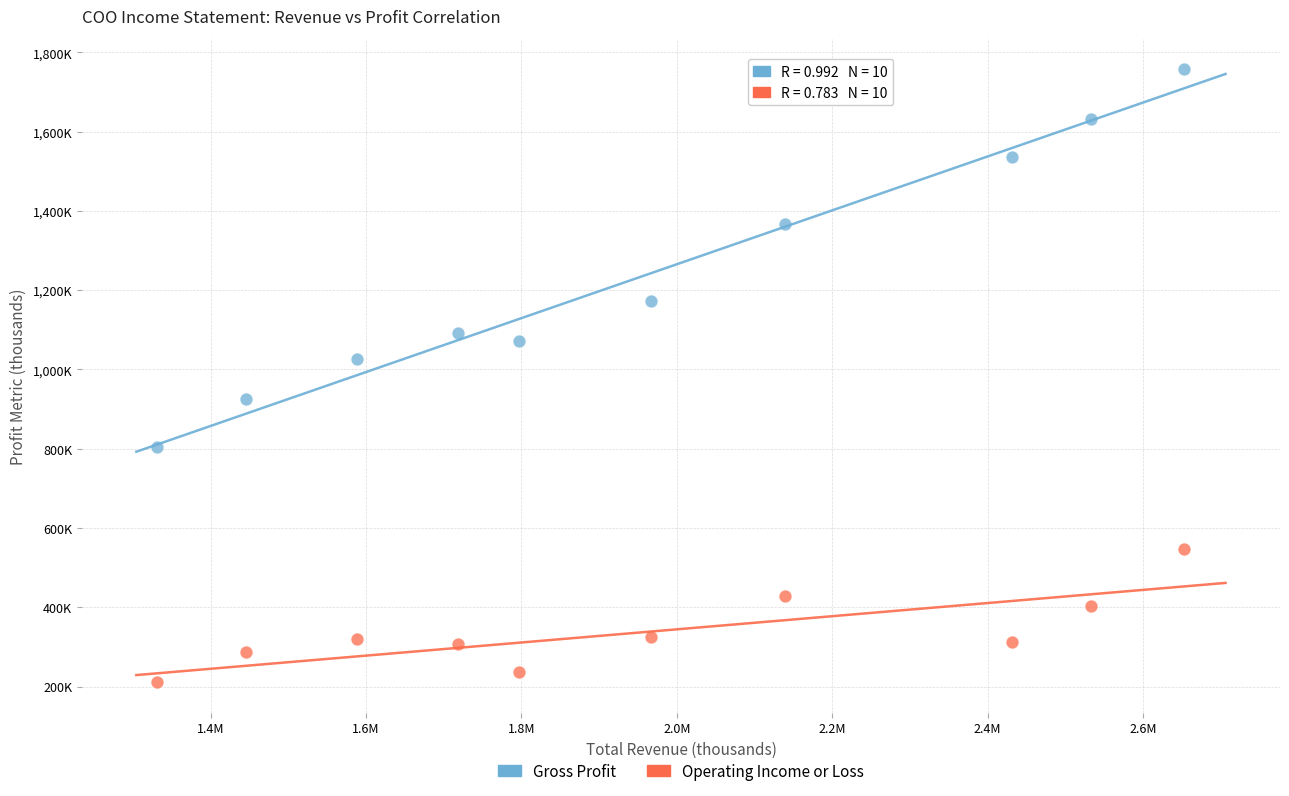

Which series contains the highest Y value?

Gross Profit